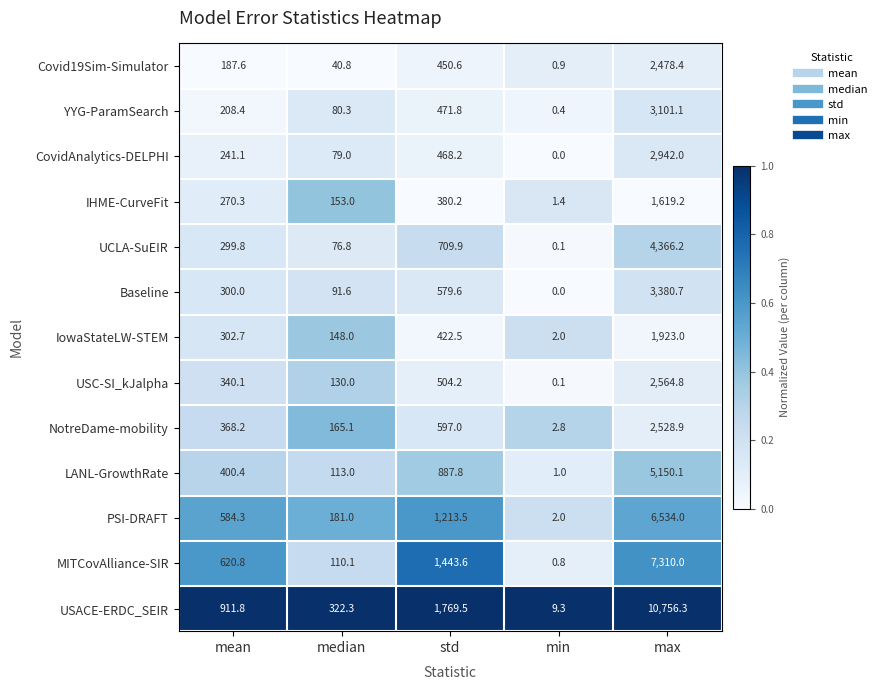

Rank the series by their maximum value, from highest to lowest.

USACE-ERDC_SEIR, MITCovAlliance-SIR, PSI-DRAFT, LANL-GrowthRate, UCLA-SuEIR, Baseline, YYG-ParamSearch, CovidAnalytics-DELPHI, USC-SI_kJalpha, NotreDame-mobility, Covid19Sim-Simulator, IowaStateLW-STEM, IHME-CurveFit